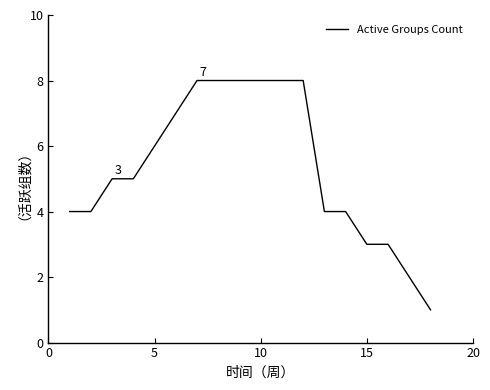

What is the sum of all values?

96